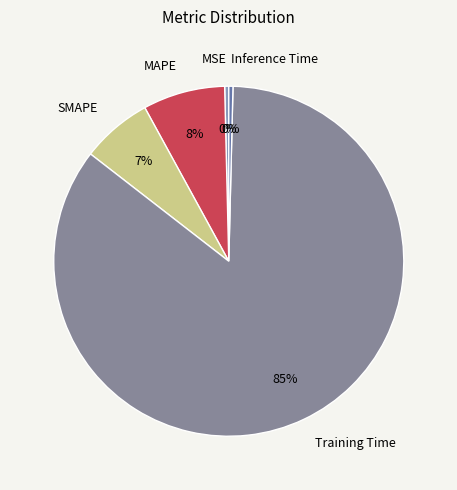

True or false: Training Time accounts for 85% of the total.

True